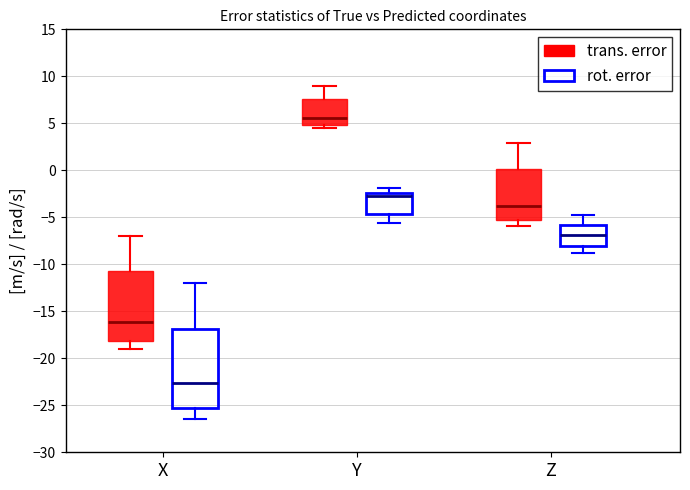

Reading left to right, read every box against the y-axis: the position of its median line, the range the box covers, and the ends of its whiskers. The values are not printed on the chart, so give them approximately, as read against the axis.

X (trans. error): median -16.0, box -18.0 to -10.5, whiskers -19.0 to -7.0
X (rot. error): median -22.5, box -25.5 to -17.0, whiskers -26.5 to -12.0
Y (trans. error): median 5.5, box 5.0 to 7.5, whiskers 4.5 to 9.0
Y (rot. error): median -3.0, box -4.5 to -2.5, whiskers -5.5 to -2.0
Z (trans. error): median -4.0, box -5.5 to 0.0, whiskers -6.0 to 3.0
Z (rot. error): median -7.0, box -8.0 to -6.0, whiskers -8.5 to -4.5